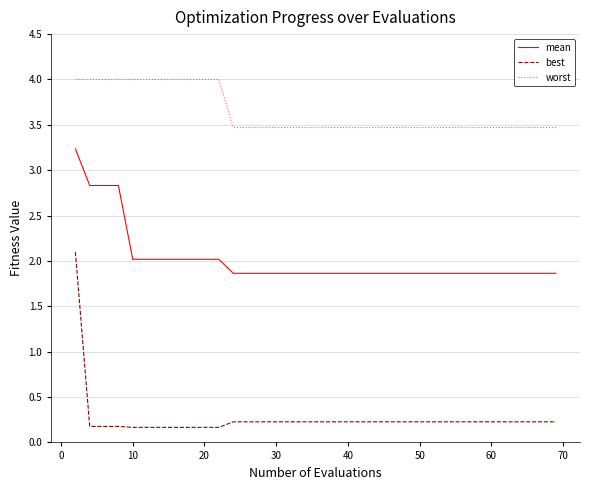

At how many categories does at least one series exceed 0?

40